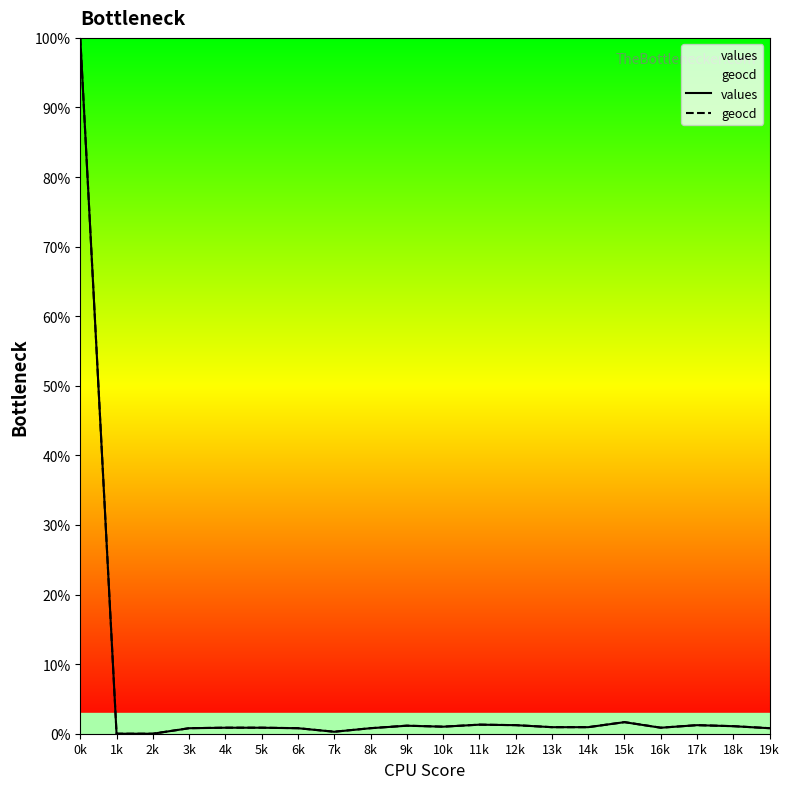

True or false: values and geocd intersect in this chart.

False